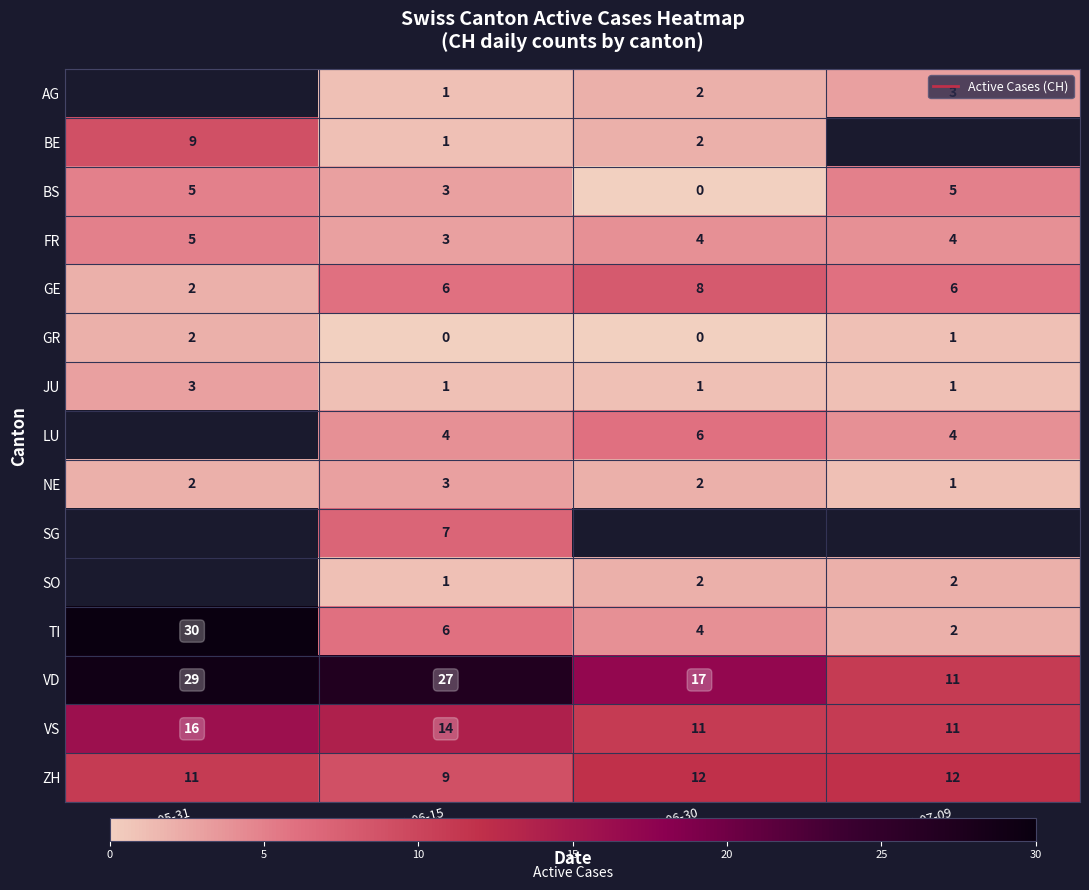

What is the greatest value displayed?

30.0